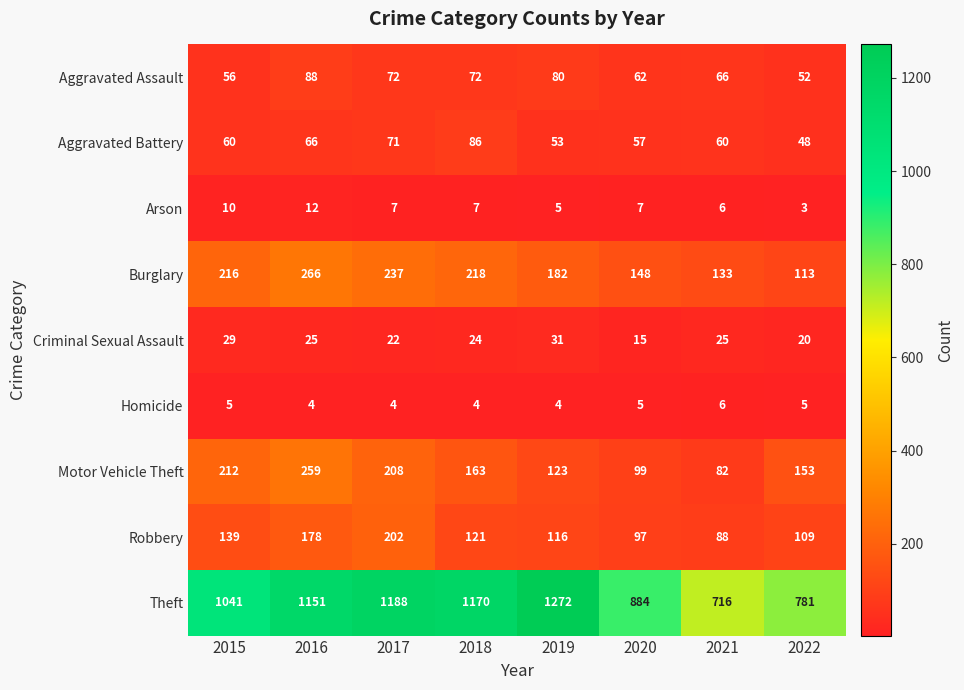

The value of Aggravated Battery at 2020 is 24. True or false?

False